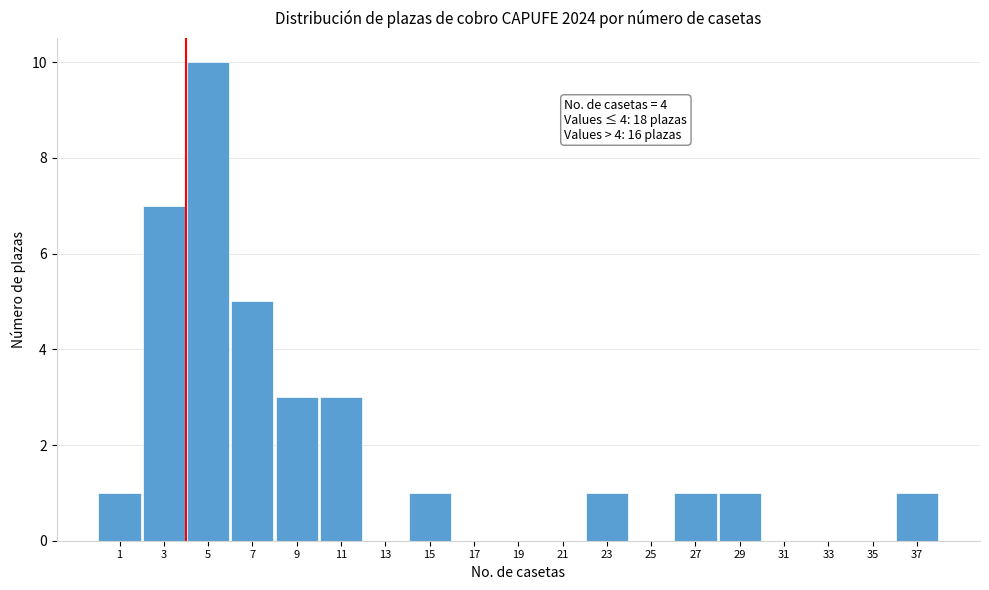

Which range on the x-axis has the tallest bar?

4 to 6